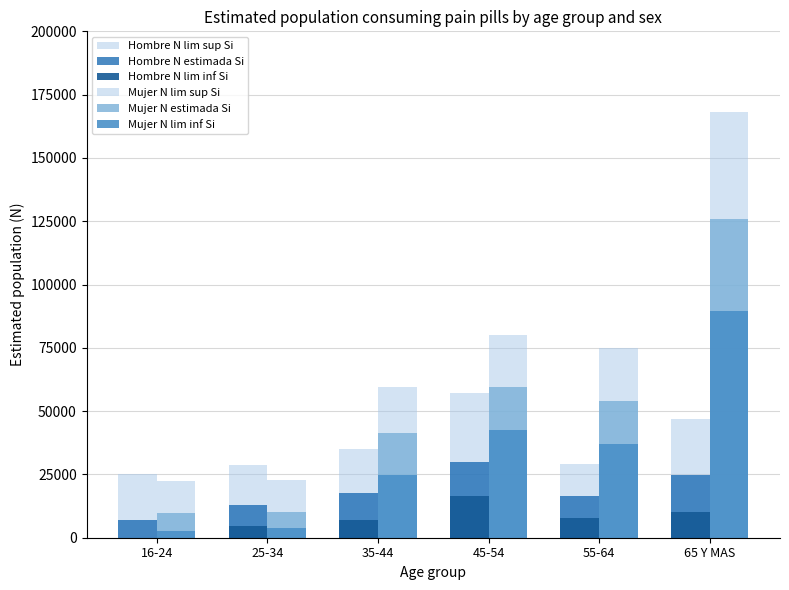

At which category does the chart reach its peak across all series?

65 Y MAS